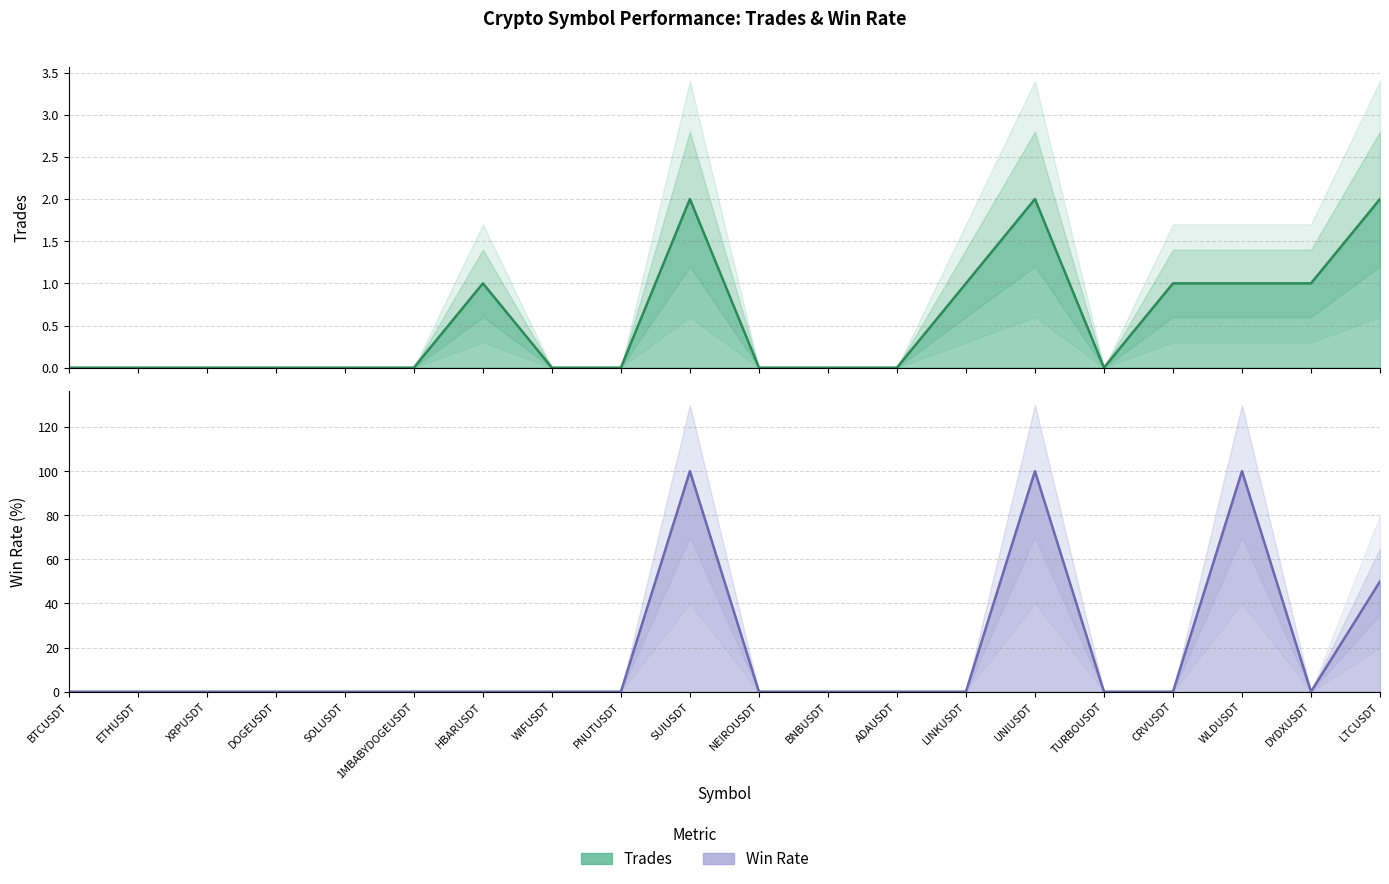

True or false: Trades has a value of 1 at ETHUSDT.

False